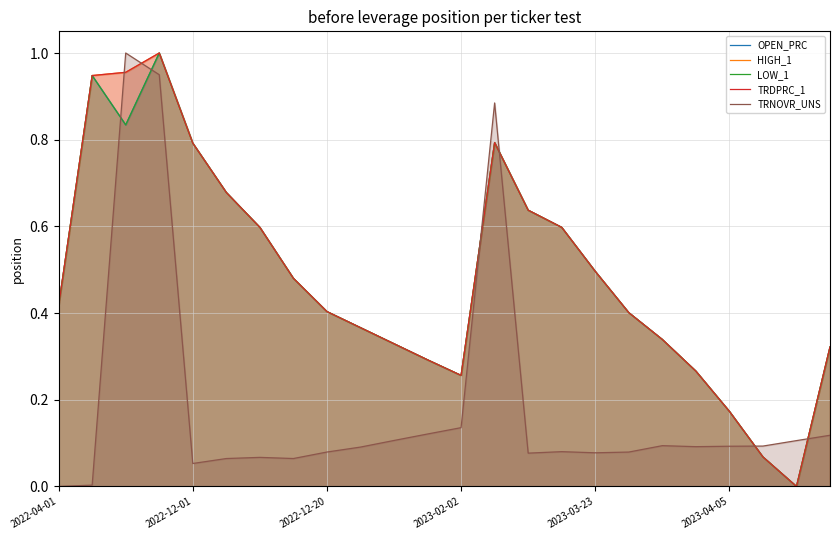

What is the label of the 7th point from the right?

17